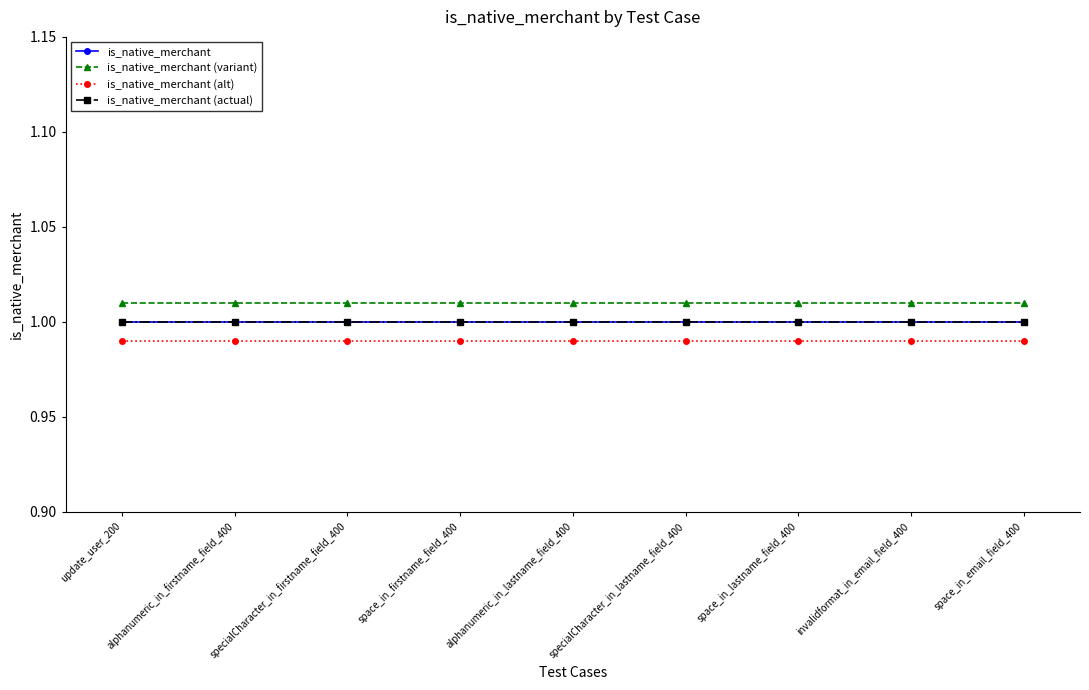

Which series has the largest total across all categories?

is_native_merchant (variant)